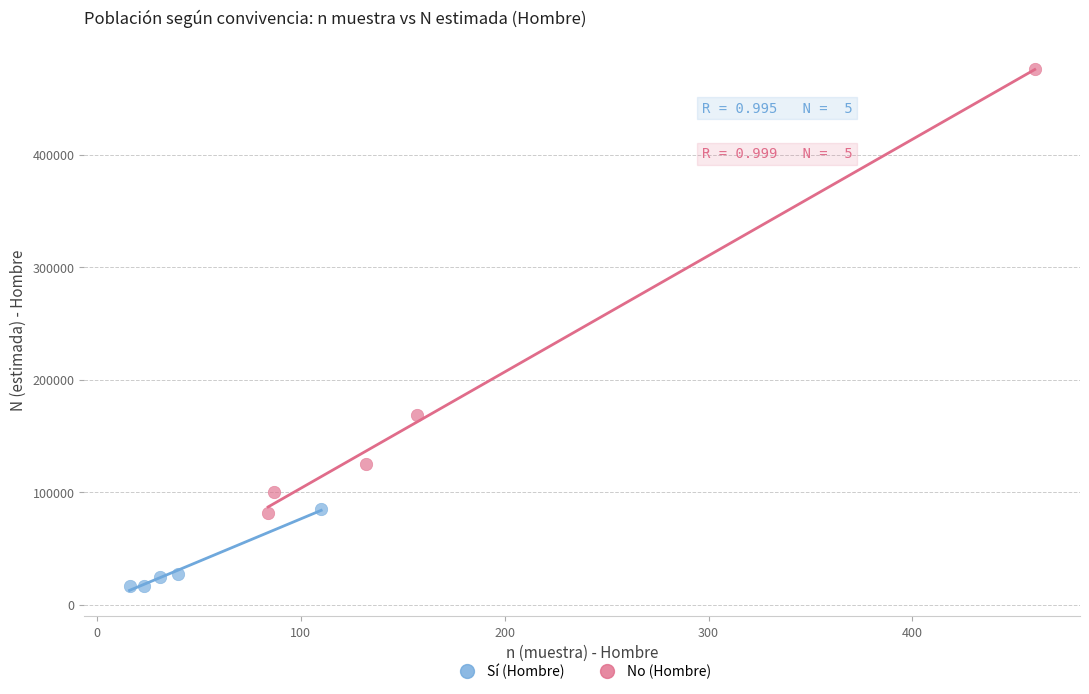

Which series has the widest spread of Y values?

No (Hombre)